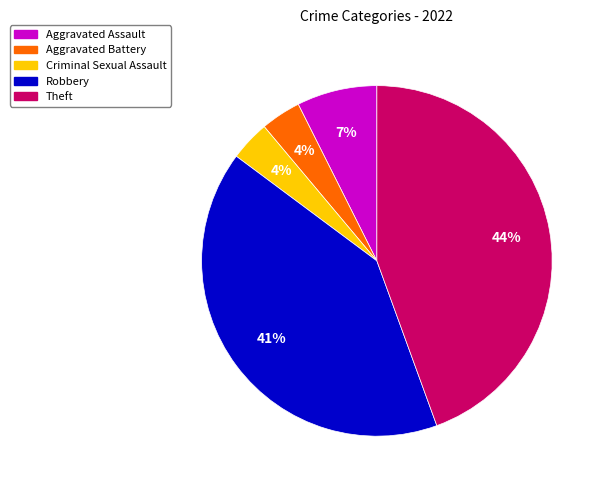

To the nearest percent, what percentage of the pie is Robbery?

41%